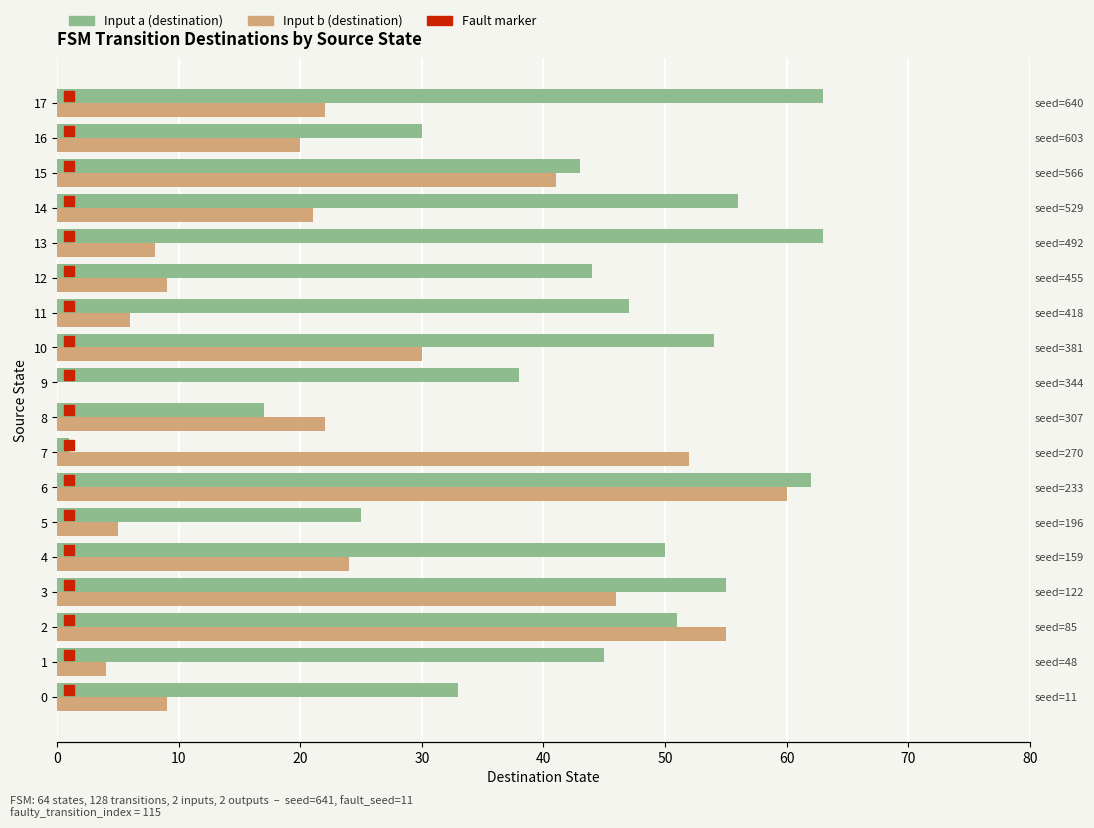

At 1, list the series in order from largest to smallest.

Input a (destination), Input b (destination)